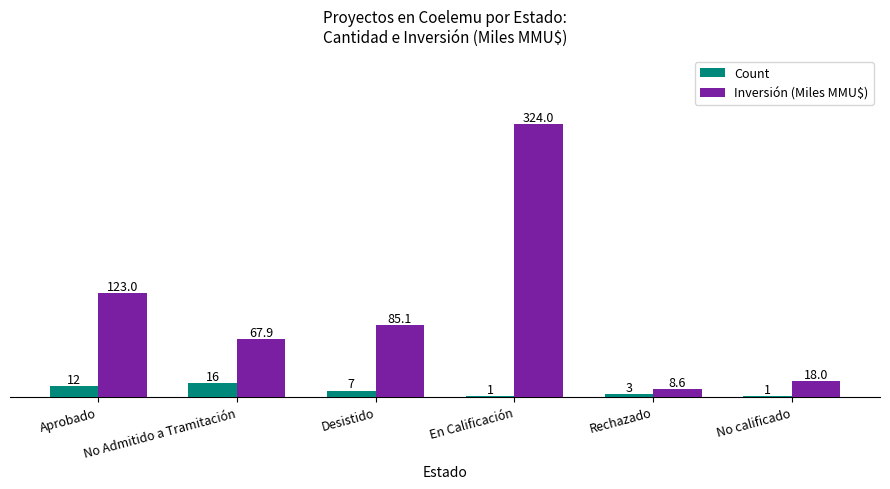

What is the highest value of the Count series?

16.0